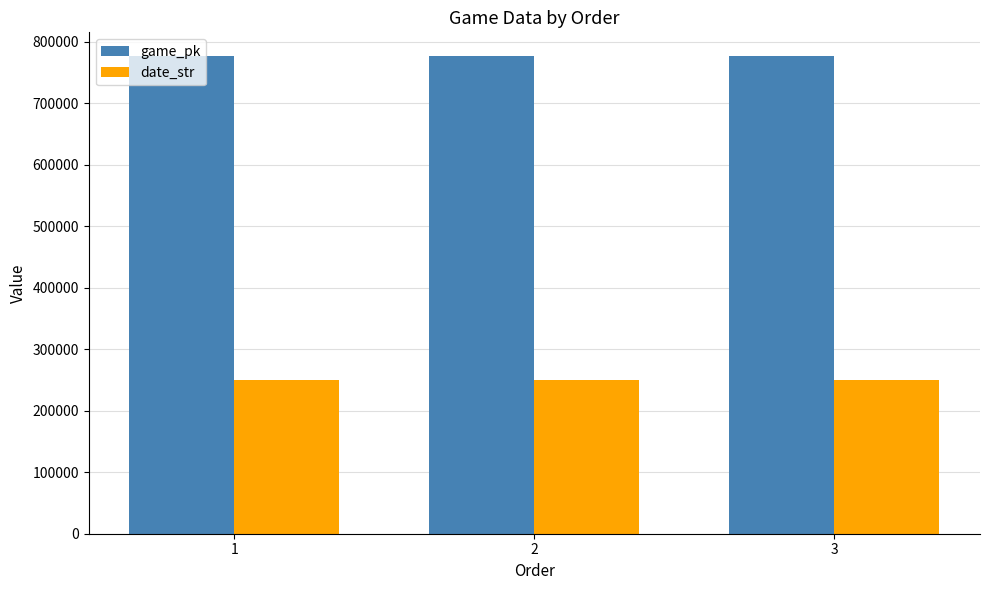

What is the value of the game_pk bar at the 3rd from the left?

776845